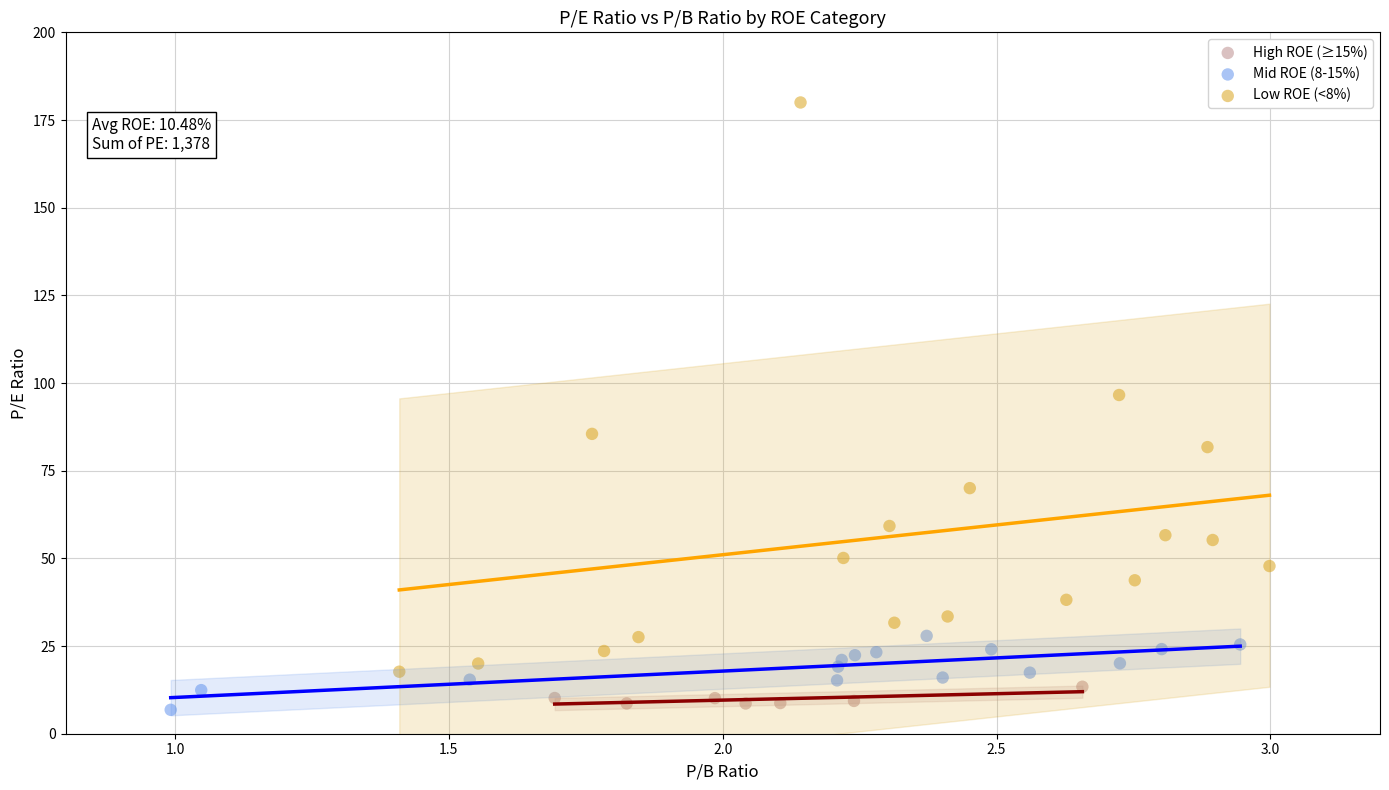

Which series has the widest spread of Y values?

Low ROE (<8%)